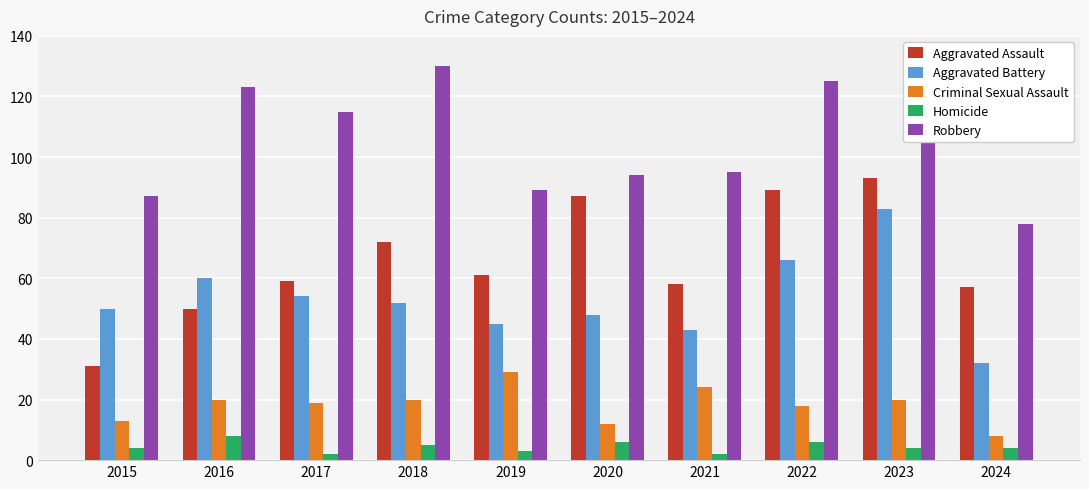

Which series has the largest range (max minus min)?

Aggravated Assault